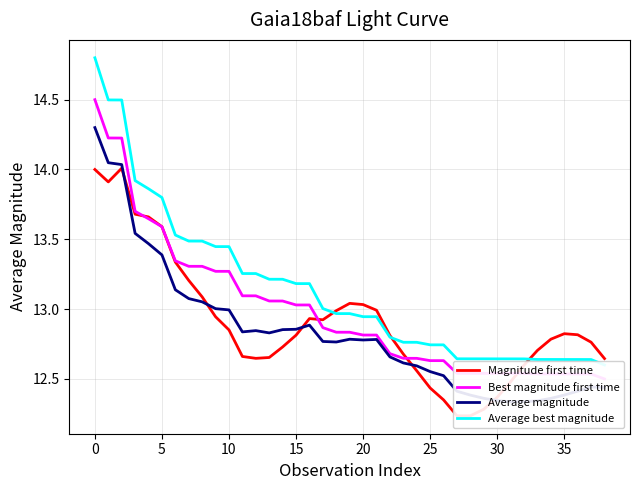

True or false: Average best magnitude and Average magnitude intersect in this chart.

False